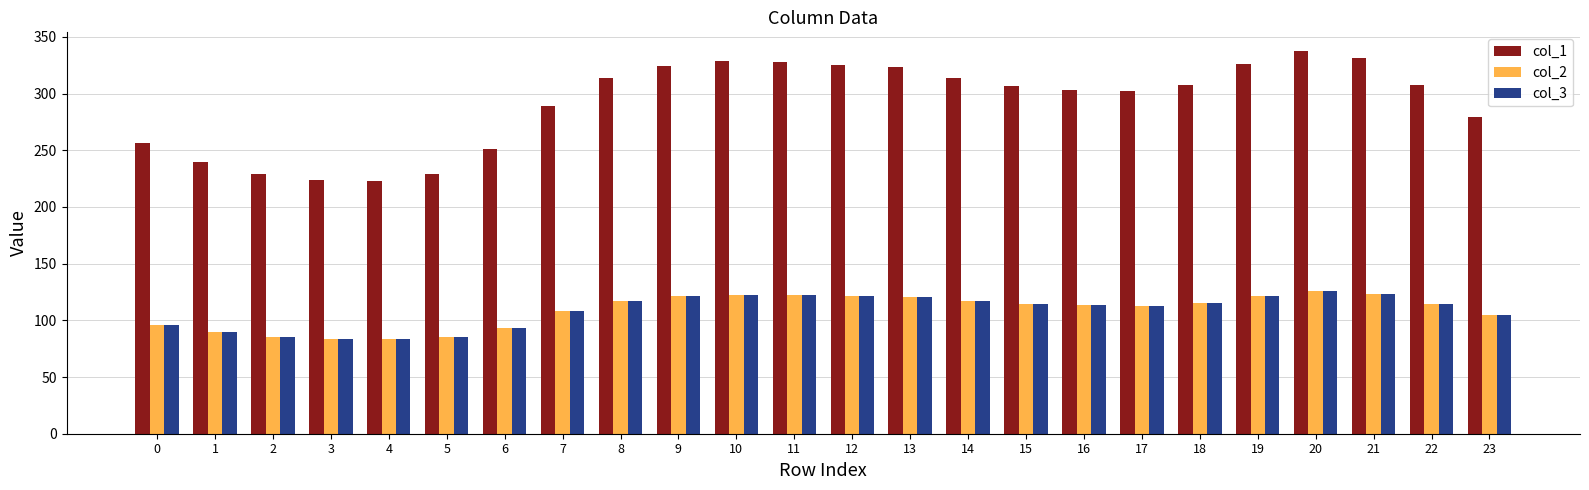

Which series has the largest total across all categories?

col_1